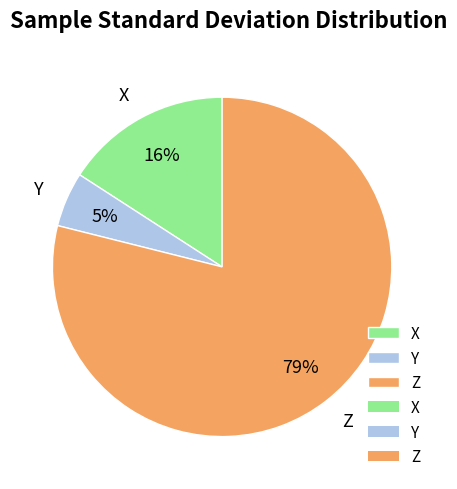

Approximately how many times larger is the value at Y compared to Z?

0.1